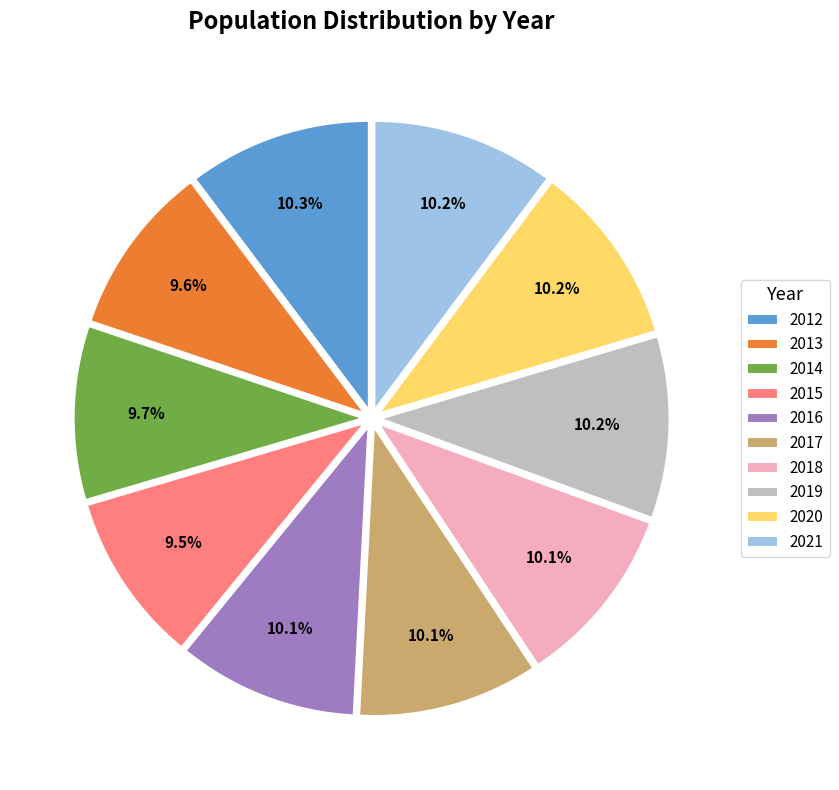

The 2012 slice represents 10% of the pie. True or false?

True